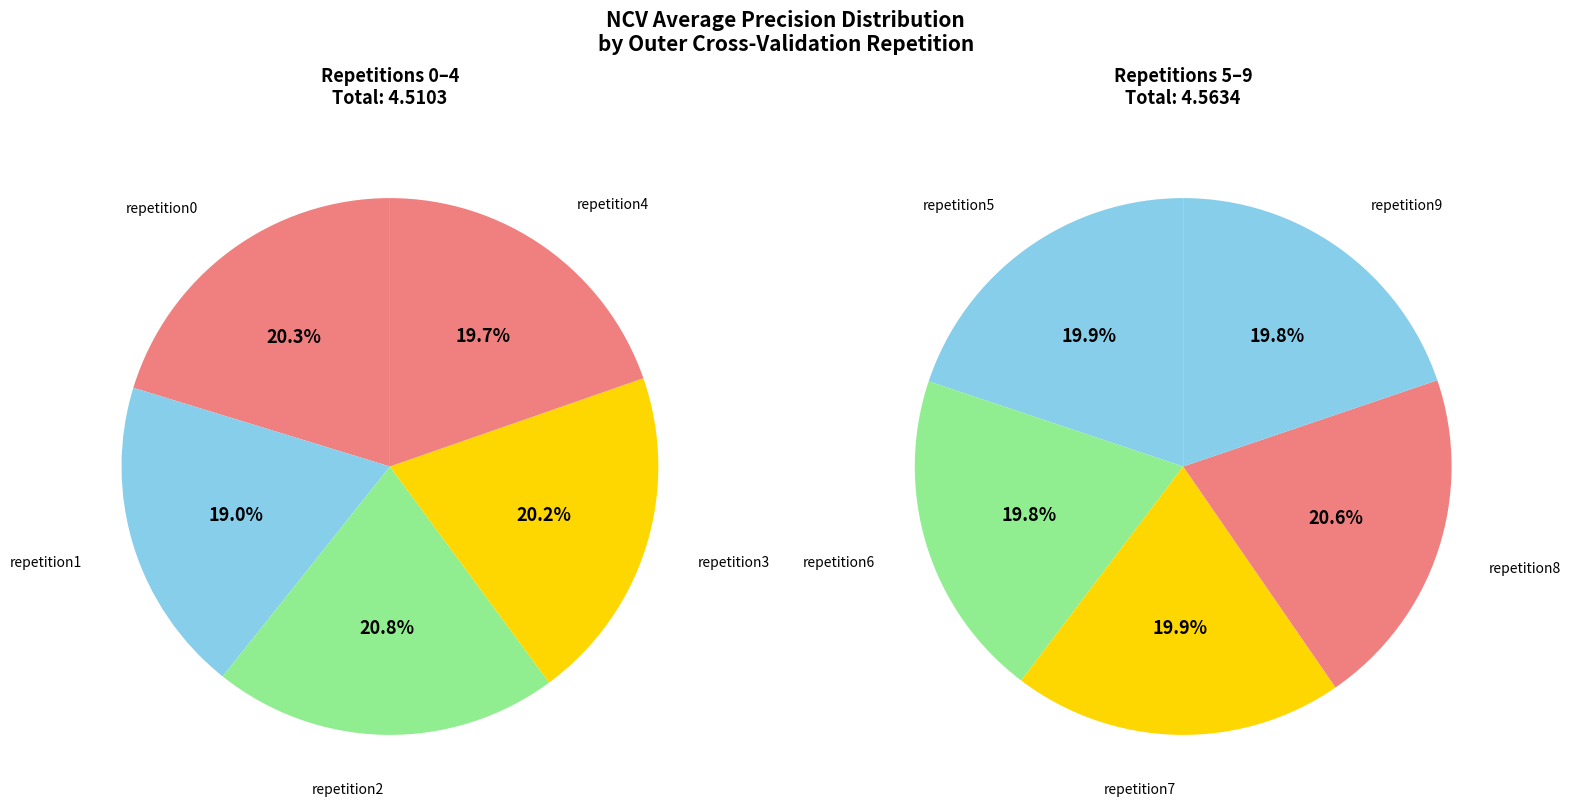

Rank the categories by value from lowest to highest.

outer-repetition1, outer-repetition4, outer-repetition9, outer-repetition6, outer-repetition5, outer-repetition7, outer-repetition3, outer-repetition0, outer-repetition2, outer-repetition8